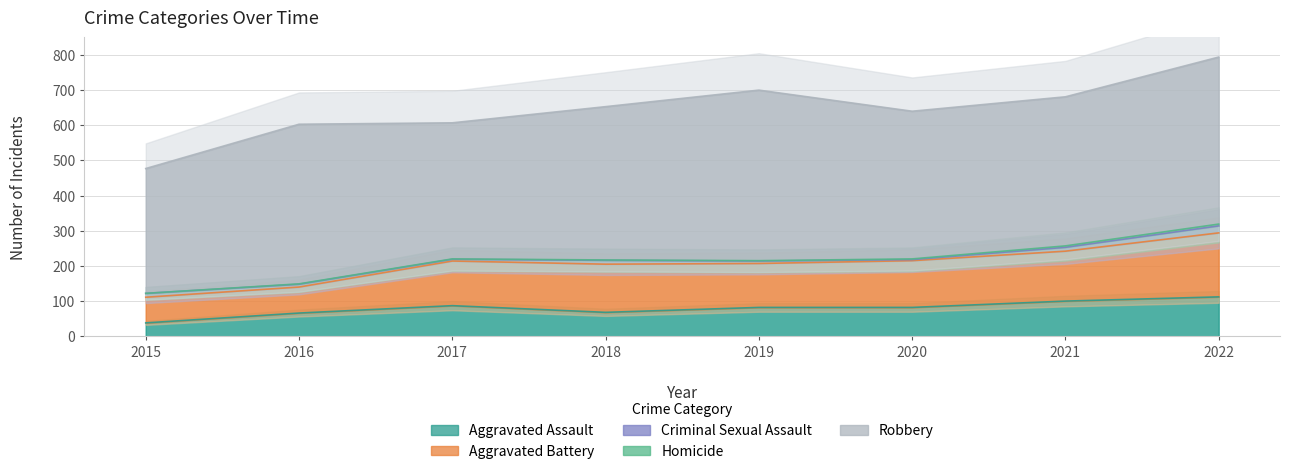

At which label is Criminal Sexual Assault closest to 11?

2015